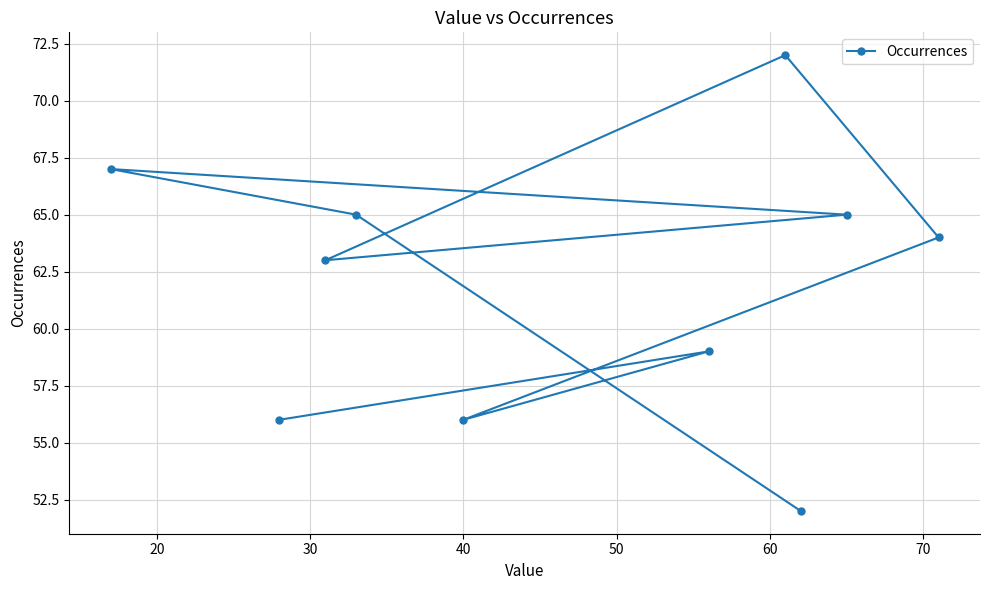

What is the value of the 8th point from the left?

52